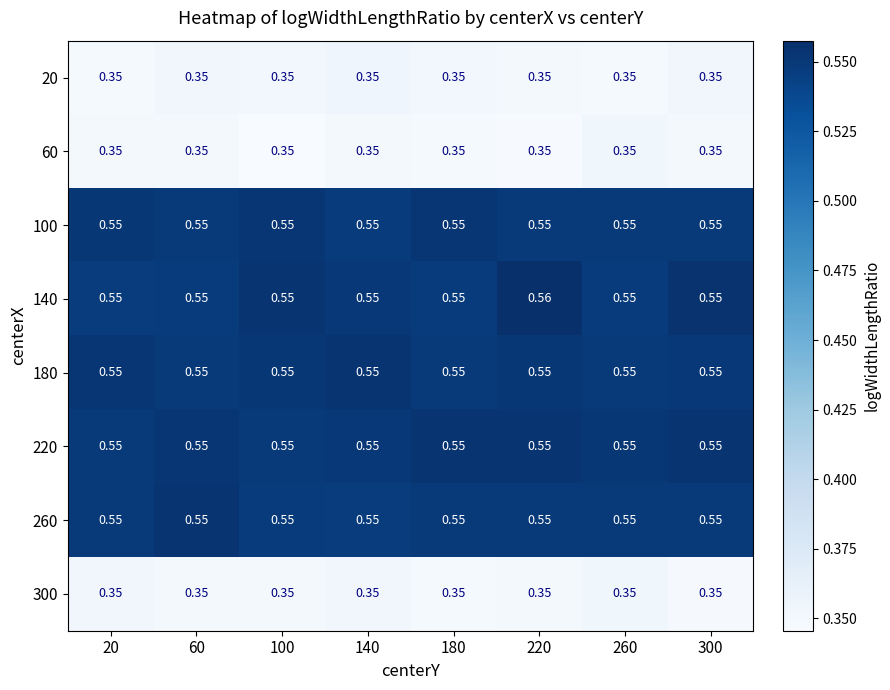

What is the difference between the highest and lowest values at 300?

0.2